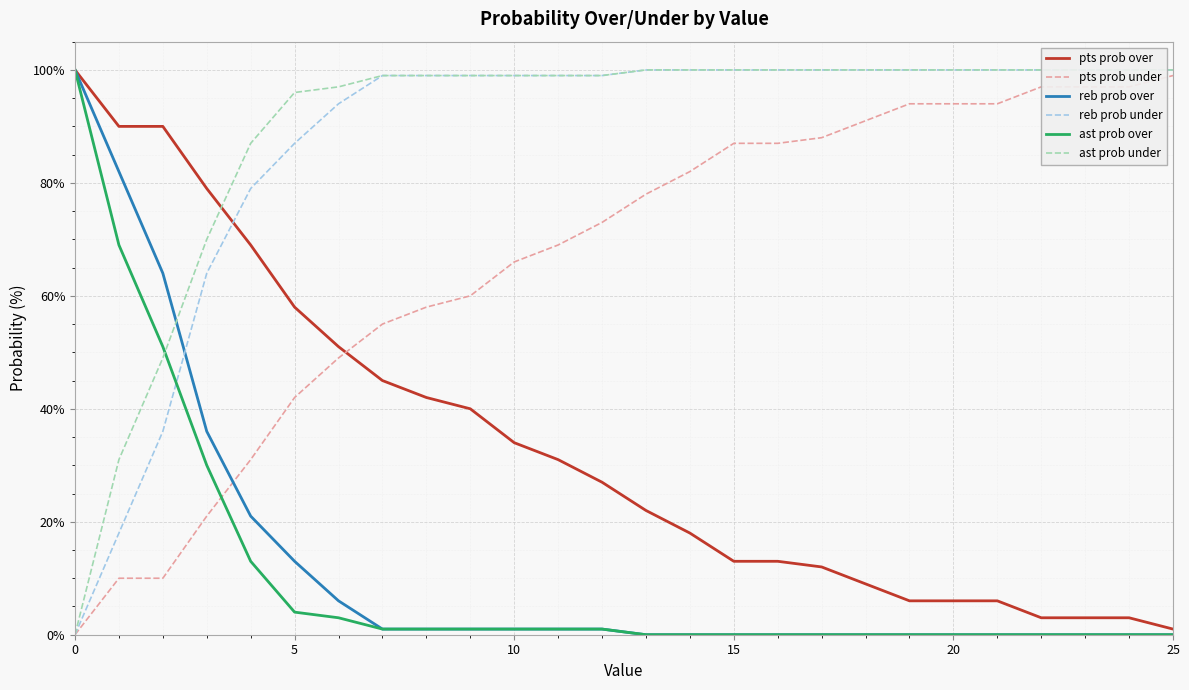

What is the difference between the maximum and minimum values in the pts prob over series?

99